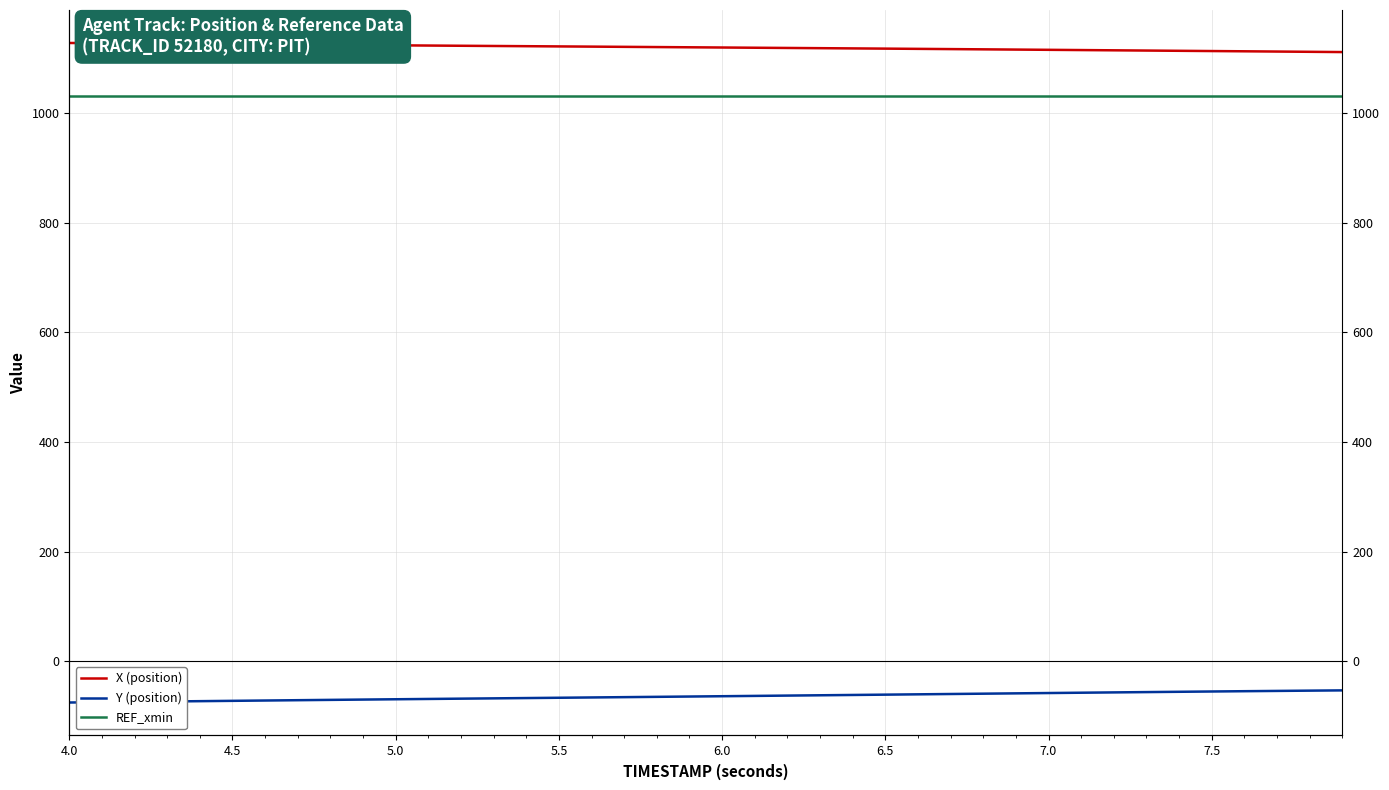

True or false: X (position) and REF_xmin cross at least once.

False